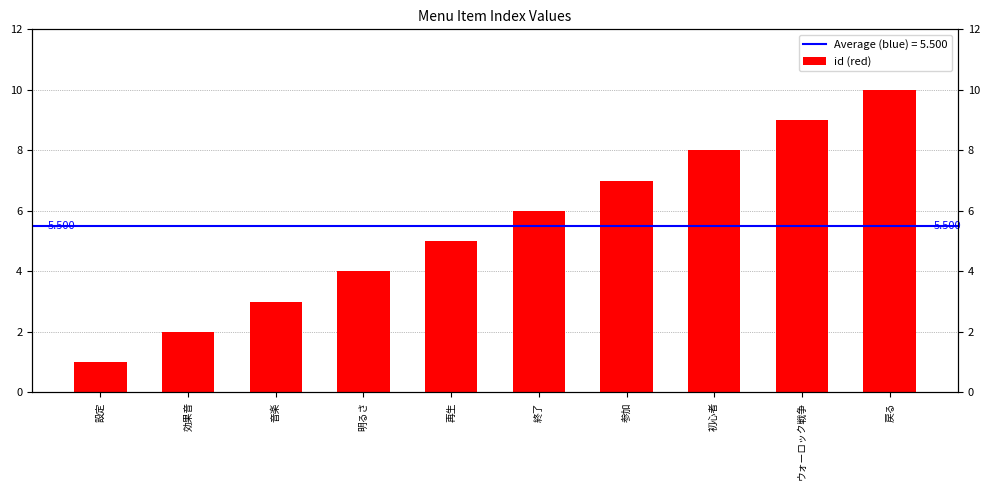

Count the number of data series in this chart.

1